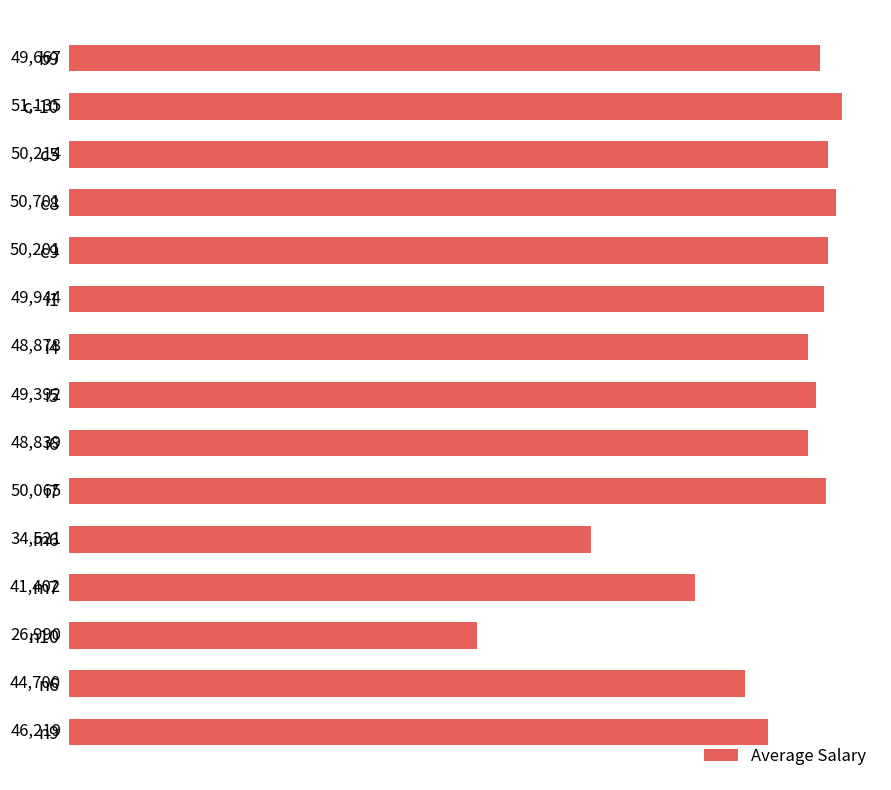

What is the difference between the second highest and second lowest values?

16180.1